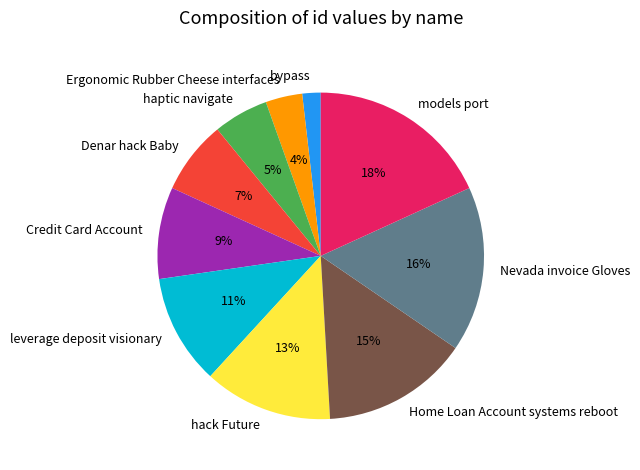

Combined, do Nevada invoice Gloves and hack Future account for over 50%?

No